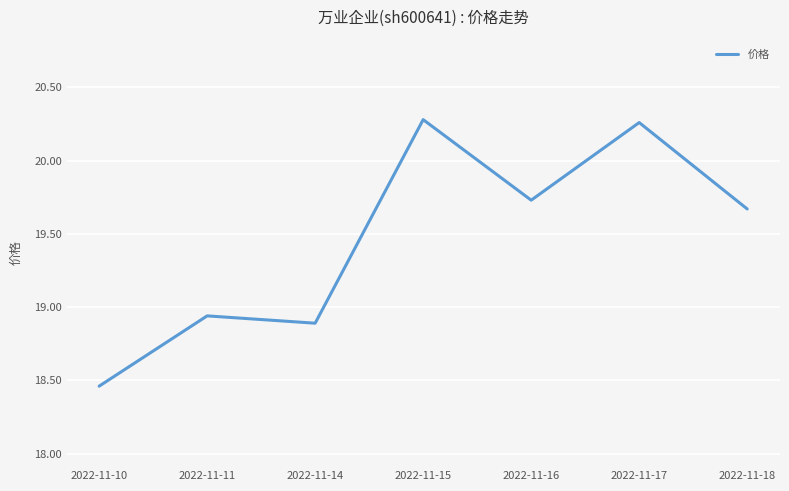

What is the ratio of the value at 2022-11-17 to the value at 2022-11-10?

1.1